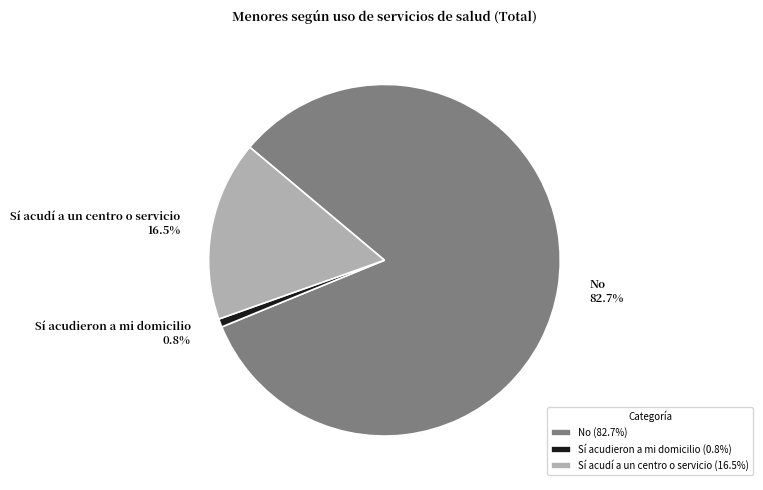

To the nearest percent, what portion does No represent?

83%